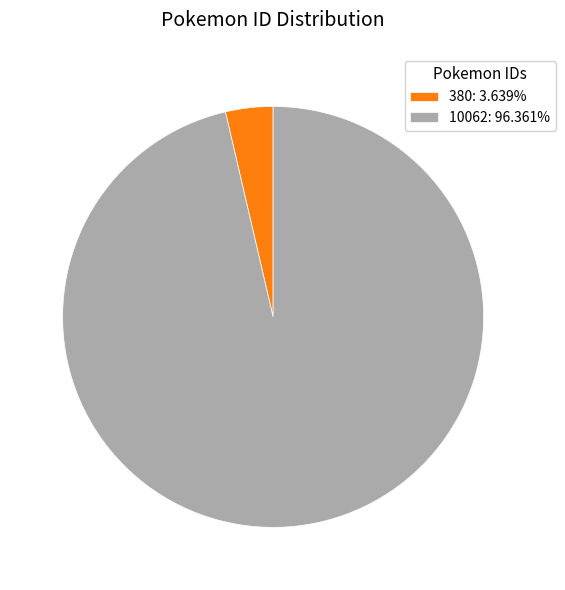

Approximately how many times larger is the value at 10062 compared to 380?

26.5